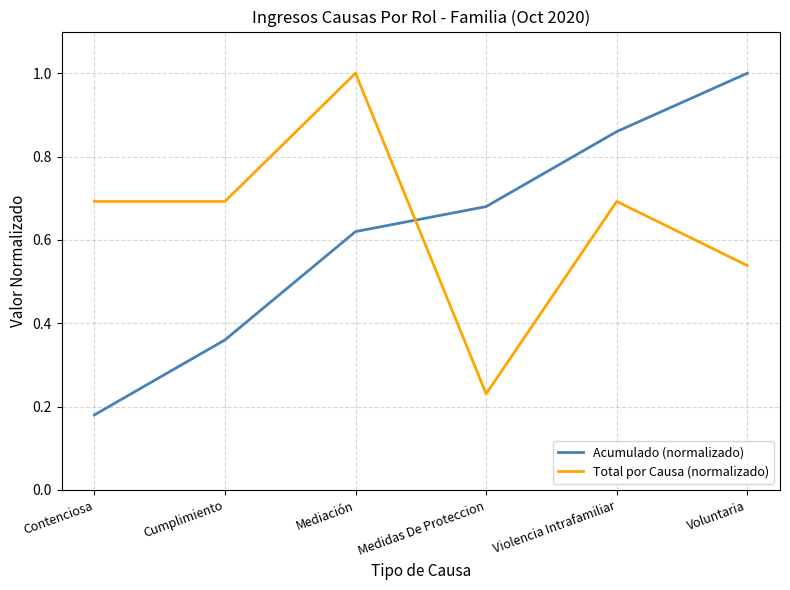

What is the sum of the Acumulado (normalizado) values at Cumplimiento and Violencia Intrafamiliar?

1.2